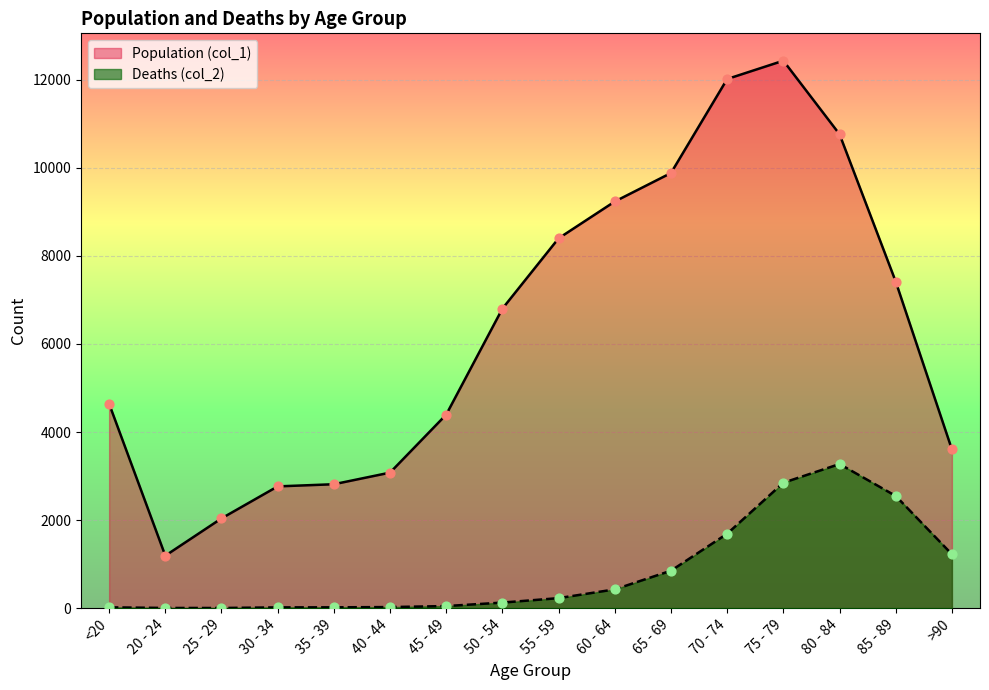

What is the total value across all series at 35 - 39?

2832